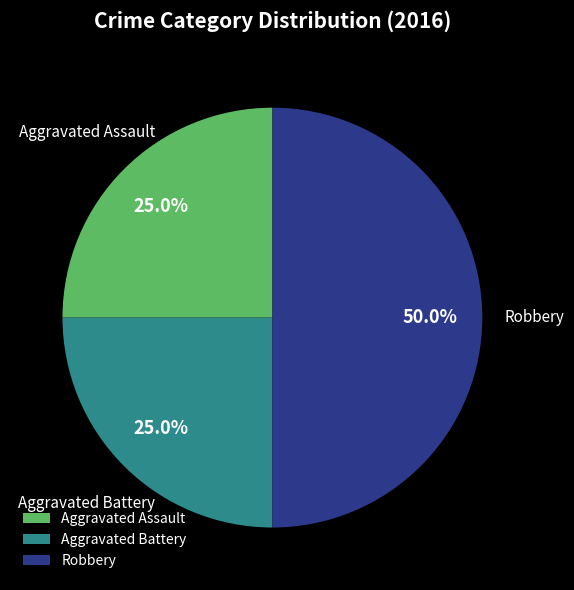

What percentage is the Aggravated Battery slice, to the nearest percent?

25%